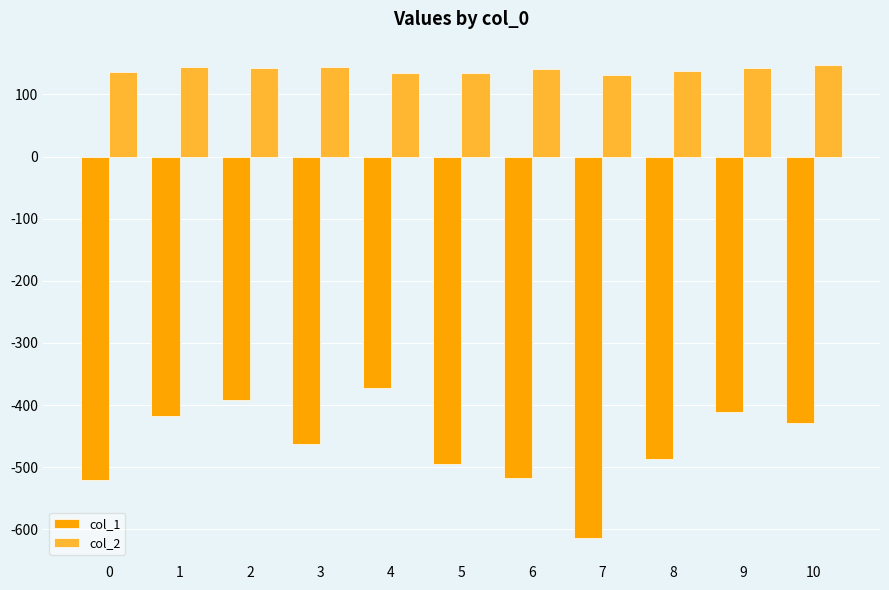

Rank the series by their average value, from highest to lowest.

col_2, col_1